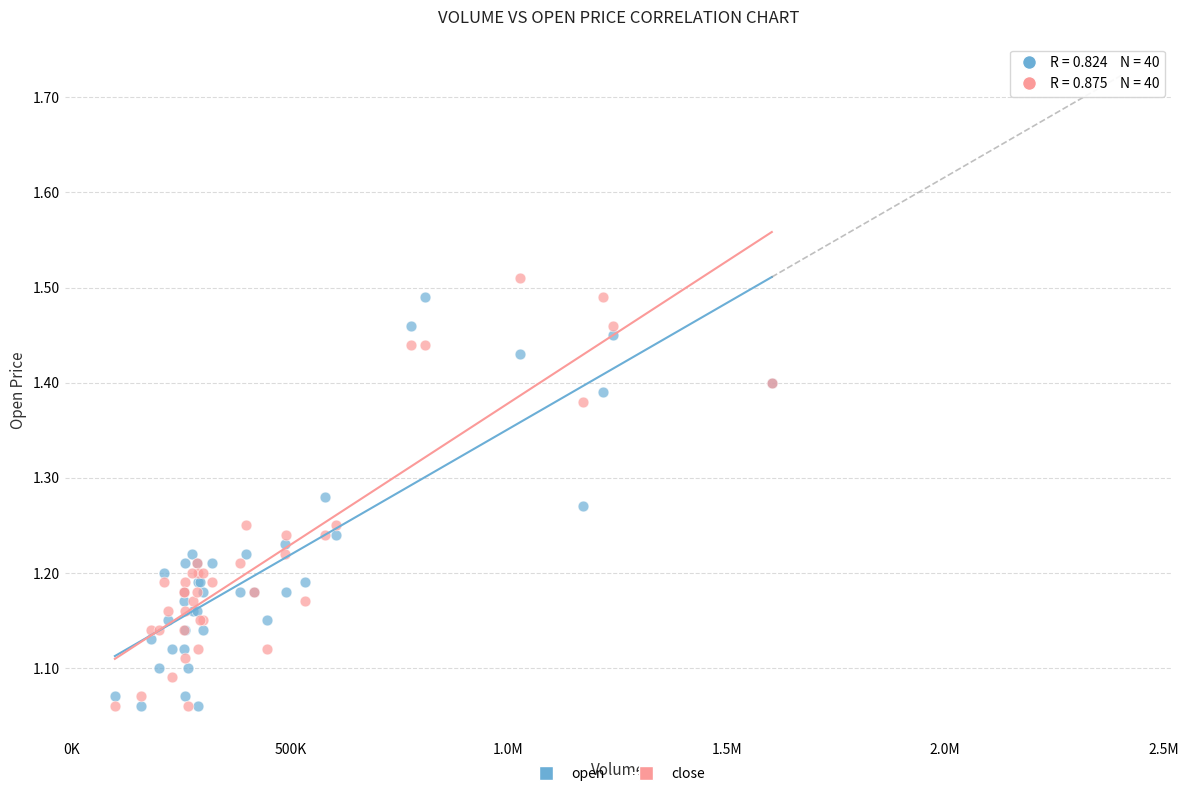

What is the X range (max minus min) for the scatter plot?

1504905.0